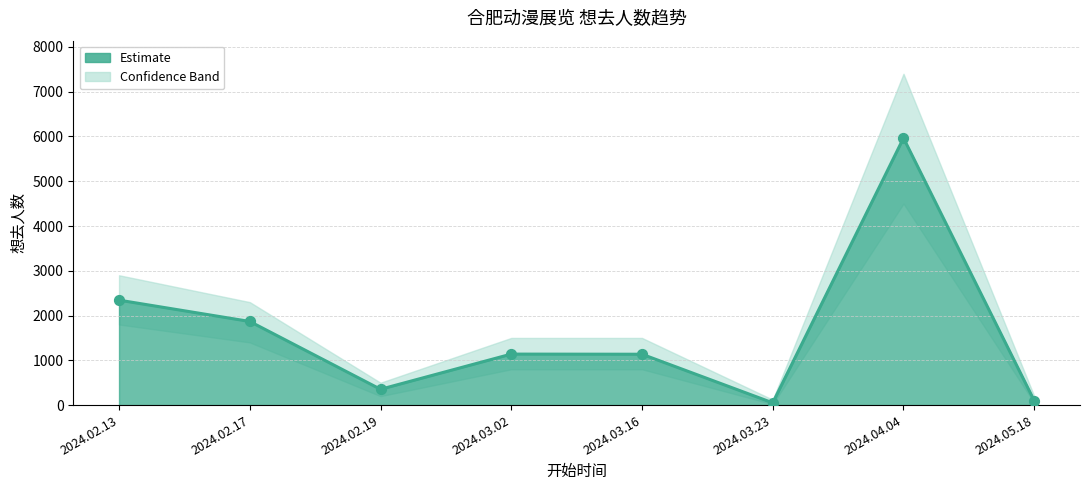

What is the change in value from 2024.03.02 to 2024.04.04?

+4825